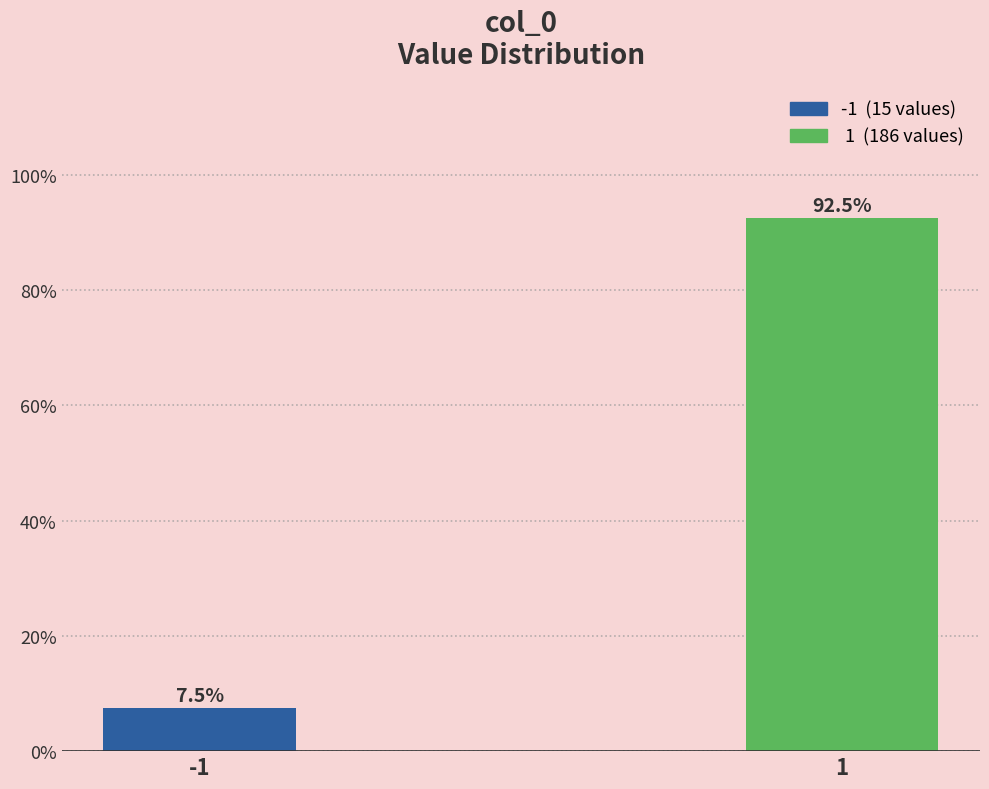

Reading left to right, list all the values displayed in this chart.

7.5	92.5